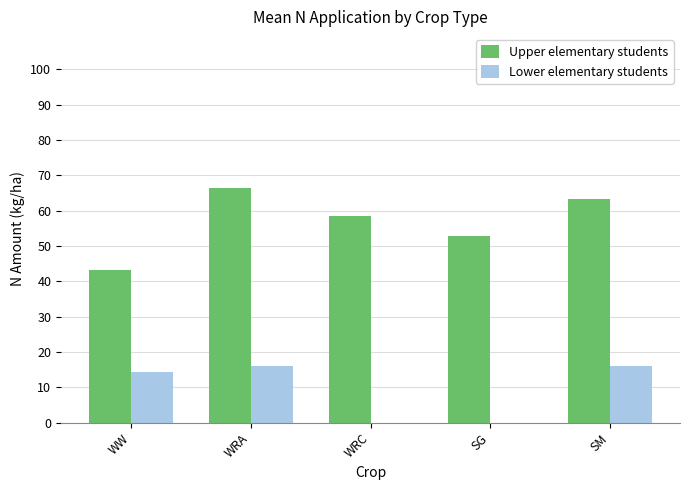

Read the Upper elementary students value at WRC.

58.6